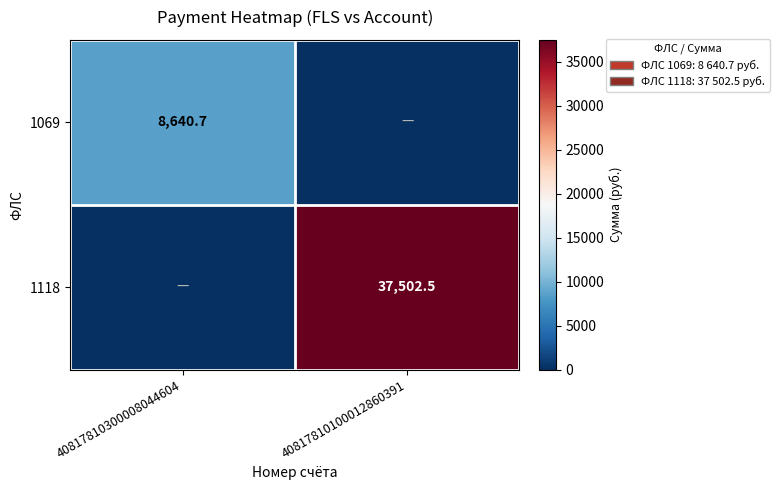

The 1118 series shows 55971.1 at 40817810100012860391. True or false?

False